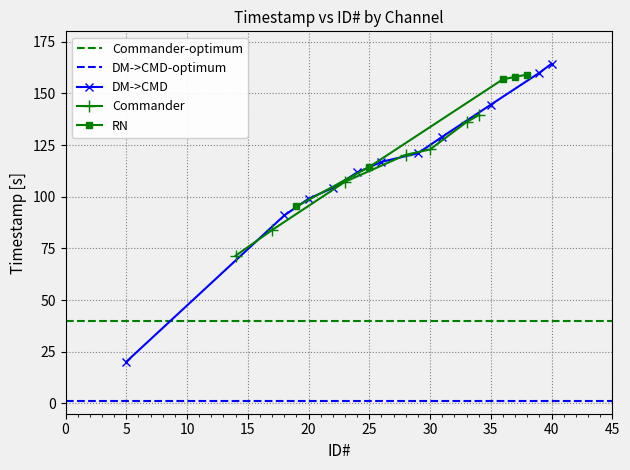

True or false: DM->CMD has more than 2 points higher than both neighbors.

False